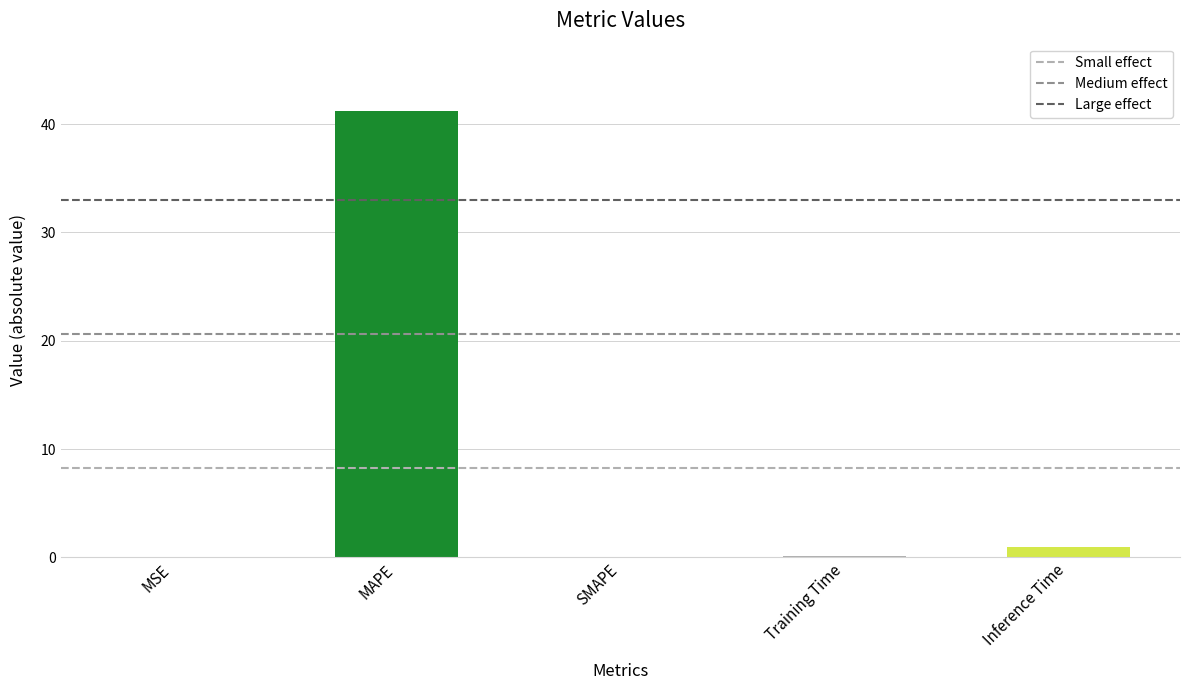

Are the bars horizontal?

No